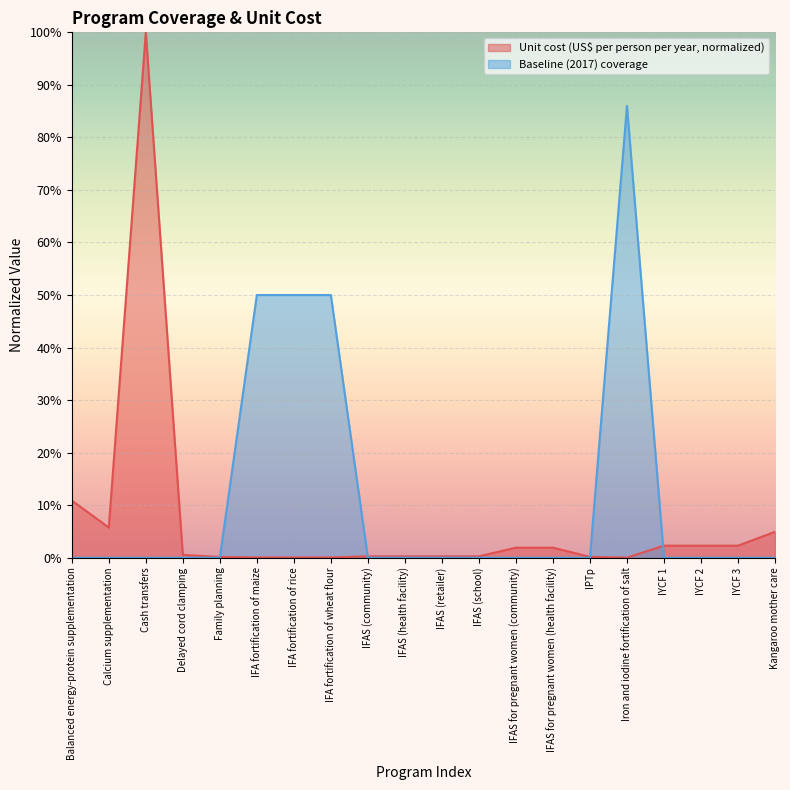

Reading left to right, transcribe all the data shown in this chart.

Unit cost (US$ per person per year): 0.1	0.1	1.0	0.0	0.0	0.0	0.0	0.0	0.0	0.0	0.0	0.0	0.0	0.0	0.0	0.0	0.0	0.0	0.0	0.0
Baseline (2017) coverage: 0.0	0.0	0.0	0.0	0.0	0.5	0.5	0.5	0.0	0.0	0.0	0.0	0.0	0.0	0.0	0.9	0.0	0.0	0.0	0.0